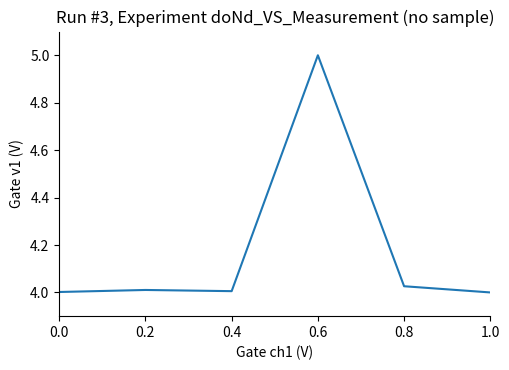

What is the ratio of the value at 0.0 to the value at 0.8?

1.0